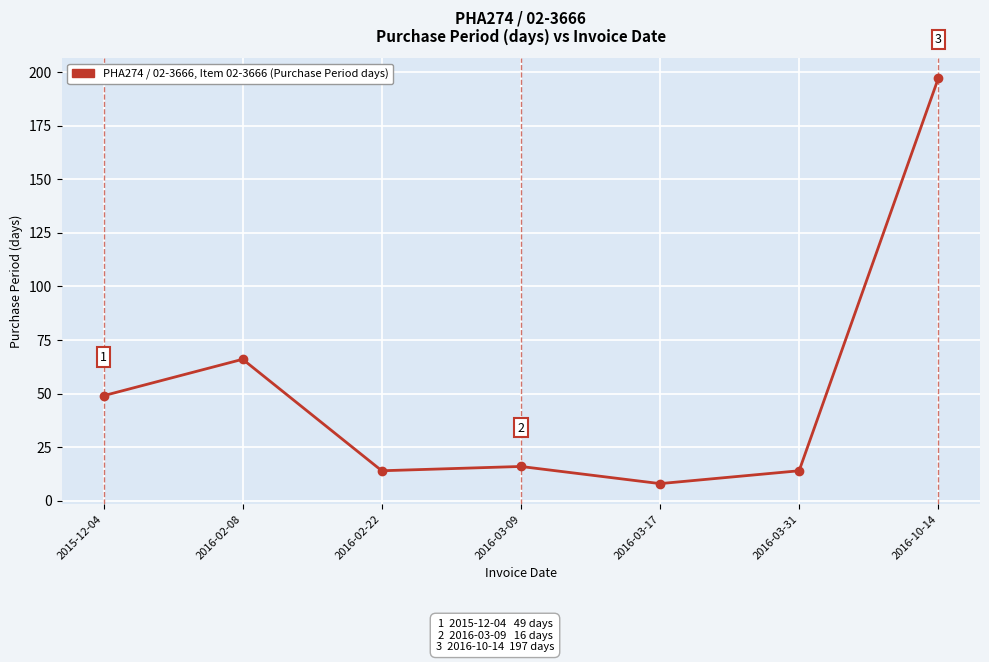

What is the label of the 7th point from the right?

2015-12-04